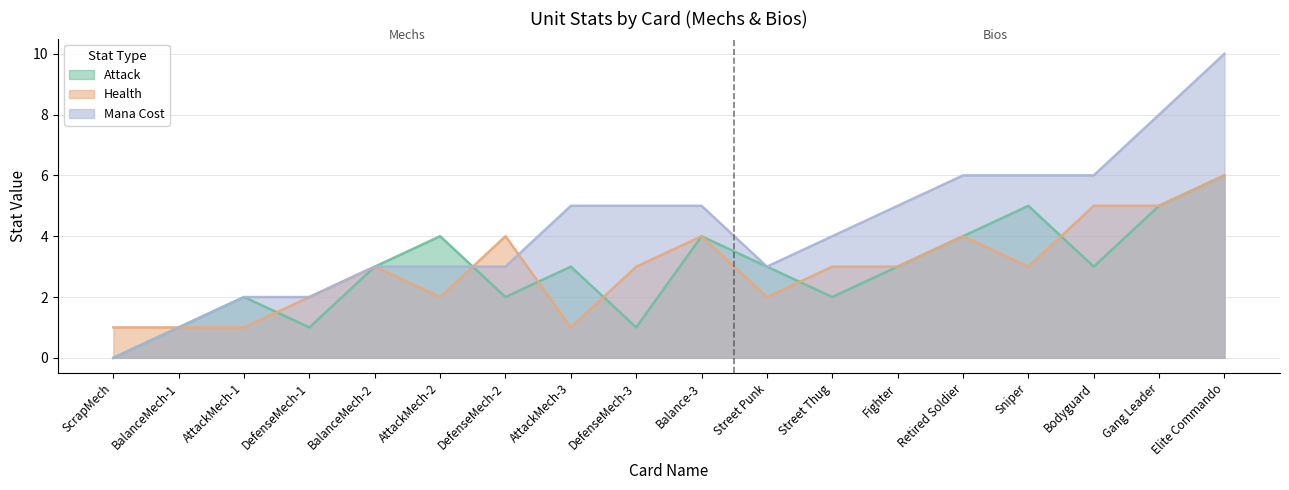

True or false: Health has more than 0 points higher than both neighbors.

True